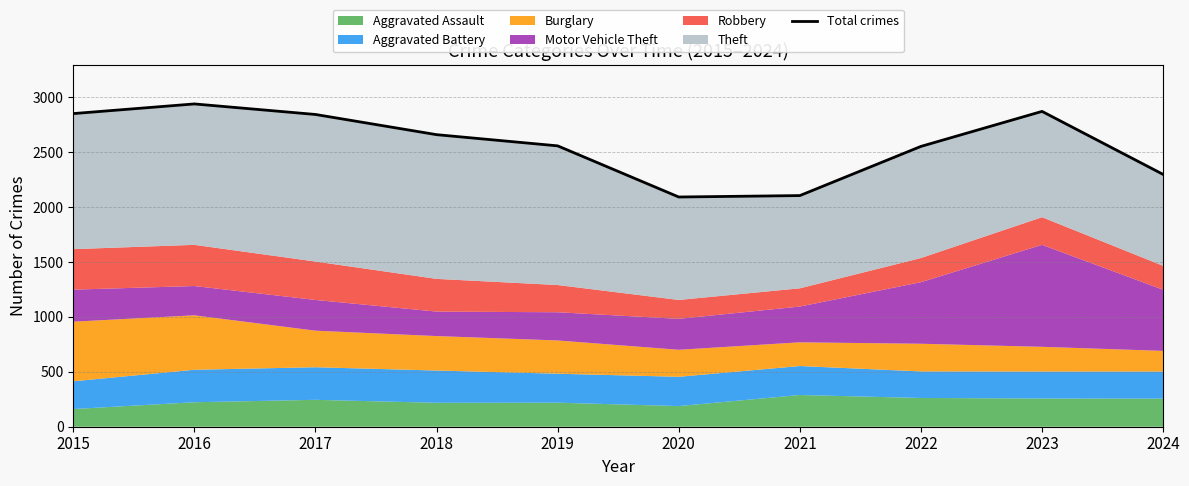

Reading left to right, what are all the values shown in this chart?

2015=2853	2016=2941	2017=2845	2018=2661	2019=2559	2020=2093	2021=2106	2022=2554	2023=2873	2024=2299